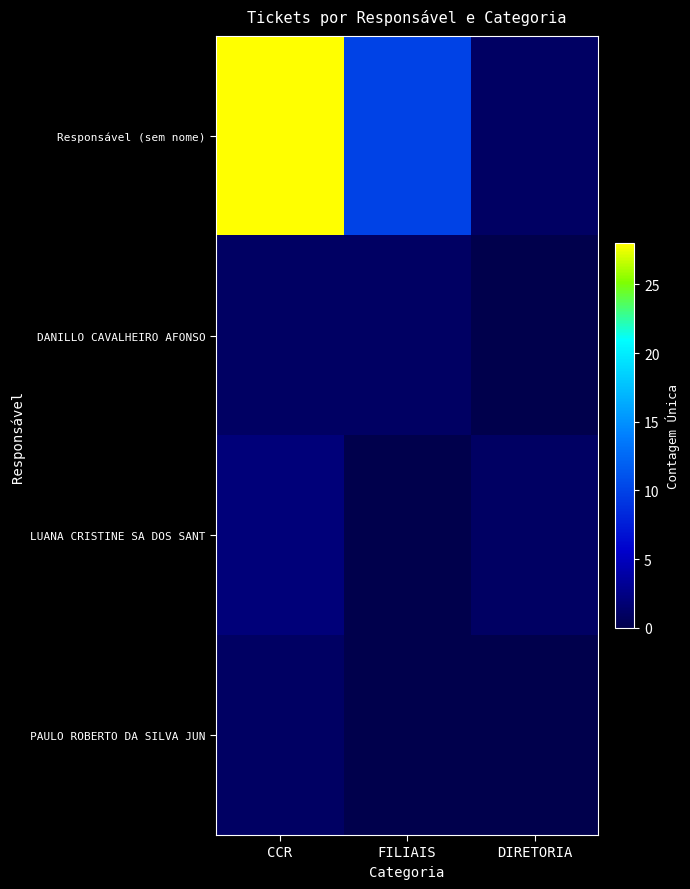

Reading left to right, transcribe all the data shown in this chart.

Responsável (sem nome): CCR=28	FILIAIS=10	DIRETORIA=1
DANILLO CAVALHEIRO AFONSO: CCR=1	FILIAIS=1	DIRETORIA=0
LUANA CRISTINE SA DOS SANT: CCR=2	FILIAIS=0	DIRETORIA=1
PAULO ROBERTO DA SILVA JUN: CCR=1	FILIAIS=0	DIRETORIA=0